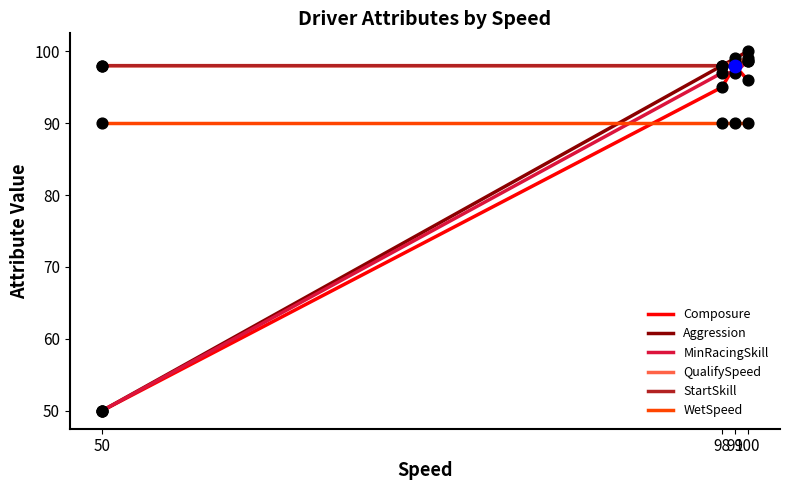

True or false: WetSpeed and QualifySpeed cross at least once.

False